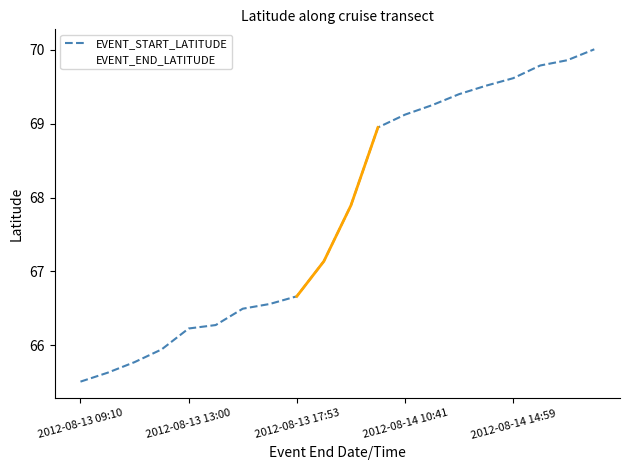

Rank the categories by EVENT_START_LATITUDE value from highest to lowest.

19, 18, 17, 16, 15, 14, 13, 12, 11, 10, 9, 8, 7, 6, 5, 2012-08-14 14:59, 2012-08-14 10:41, 2012-08-13 17:53, 2012-08-13 13:00, 2012-08-13 09:10